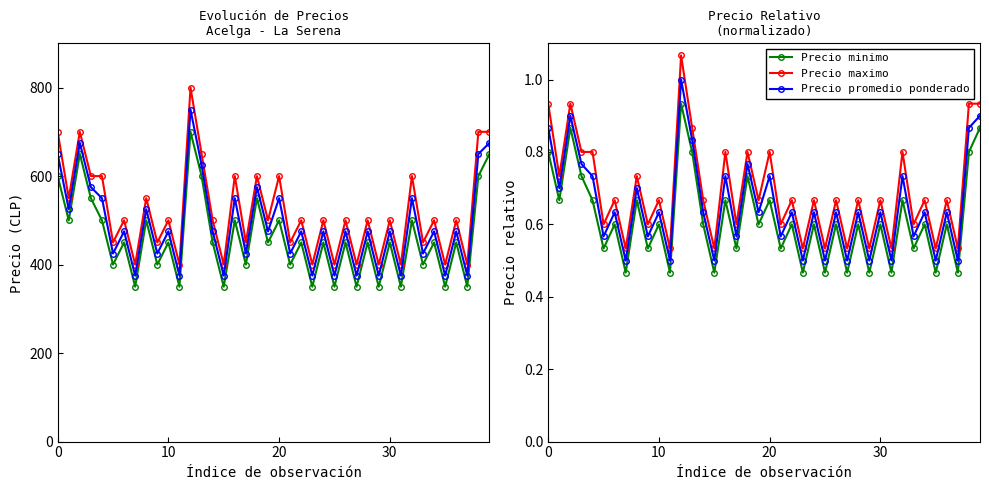

List the series in order of their overall mean, highest first.

Precio maximo, Precio promedio ponderado, Precio minimo